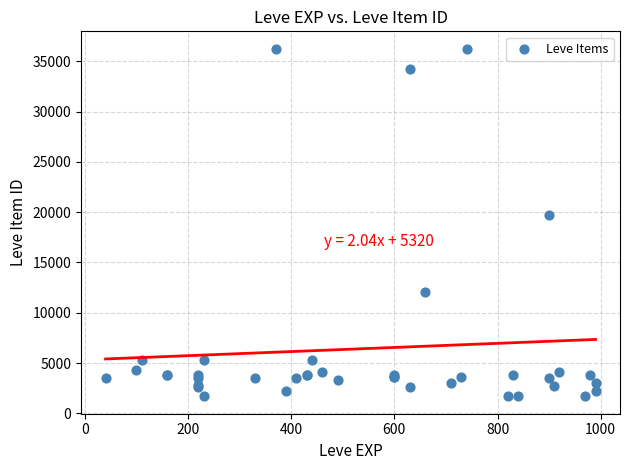

What Y value in the scatter plot is closest to 18967?

19744